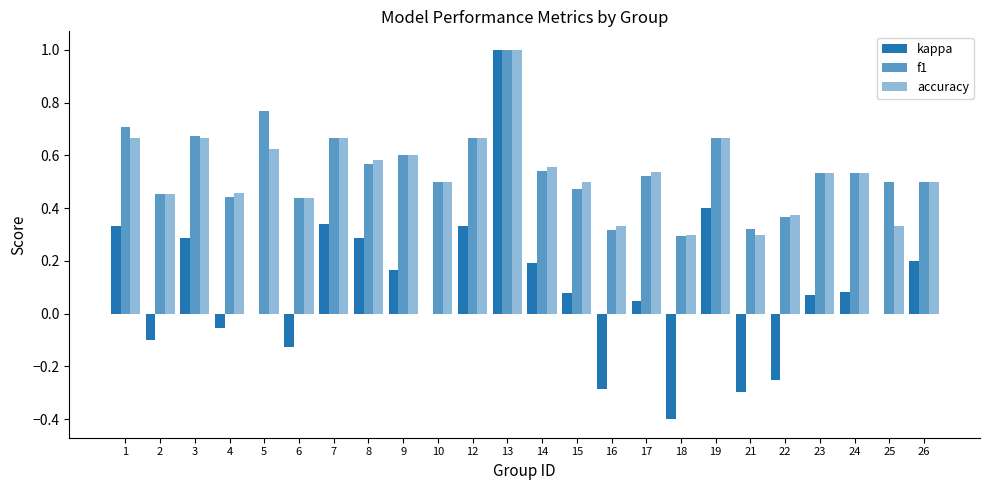

True or false: f1 has a value of 0.4 at 22.

True